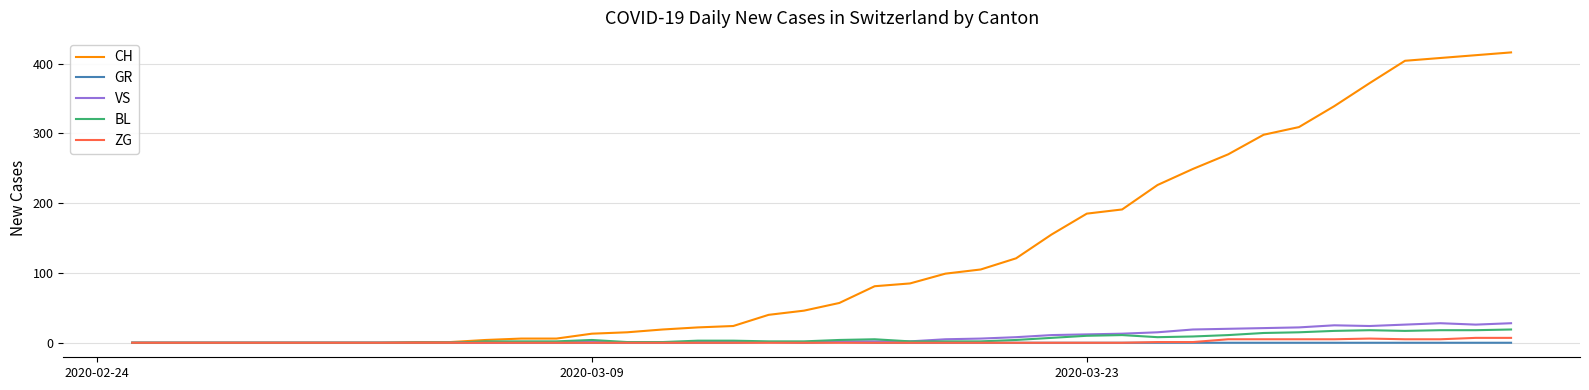

Which series has the widest spread of values?

CH